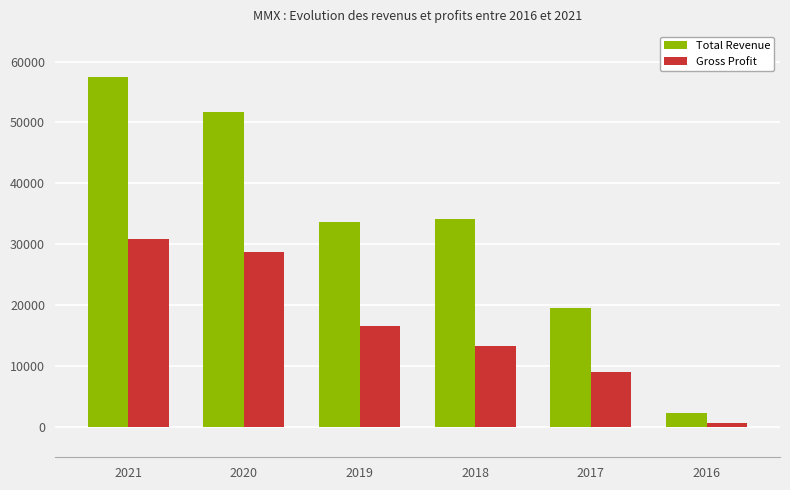

True or false: Gross Profit has a value of 700 at 2016.

True